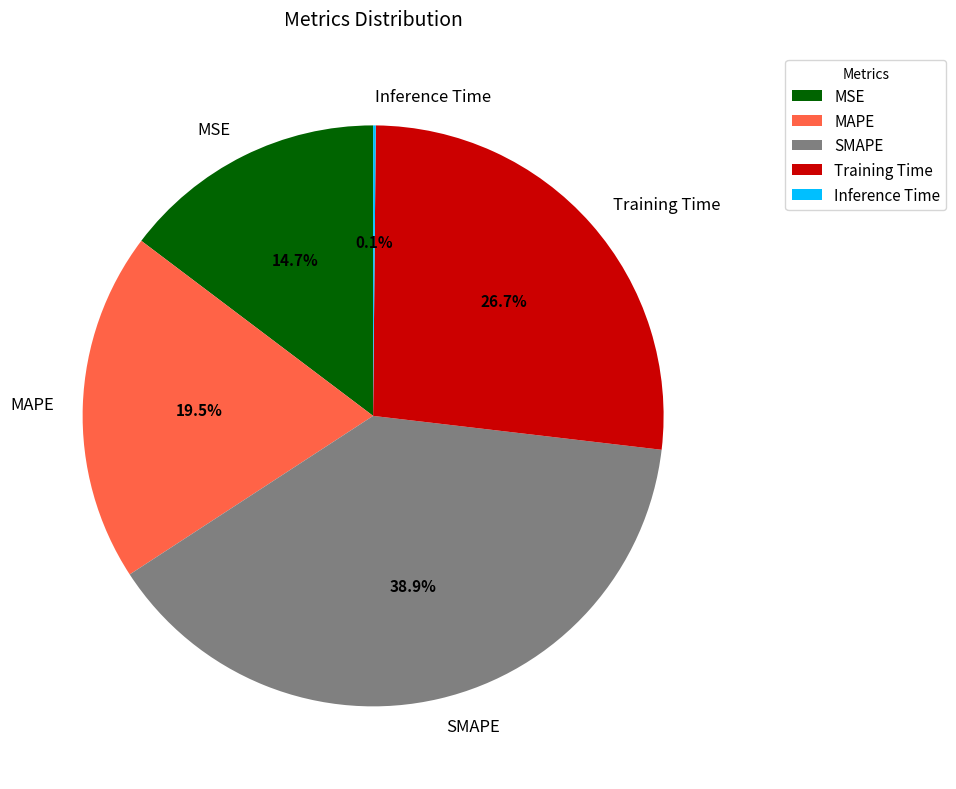

The MSE slice represents 1% of the pie. True or false?

False